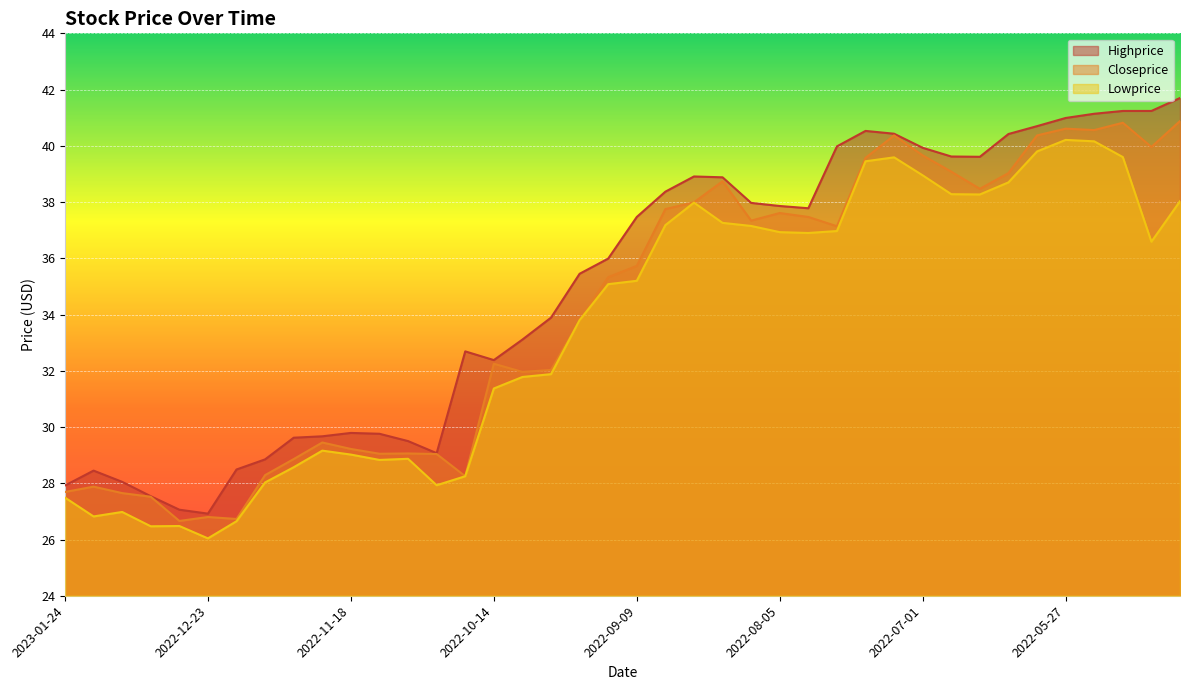

Which has a higher value, 2023-01-20 or 2022-12-30?

2023-01-20